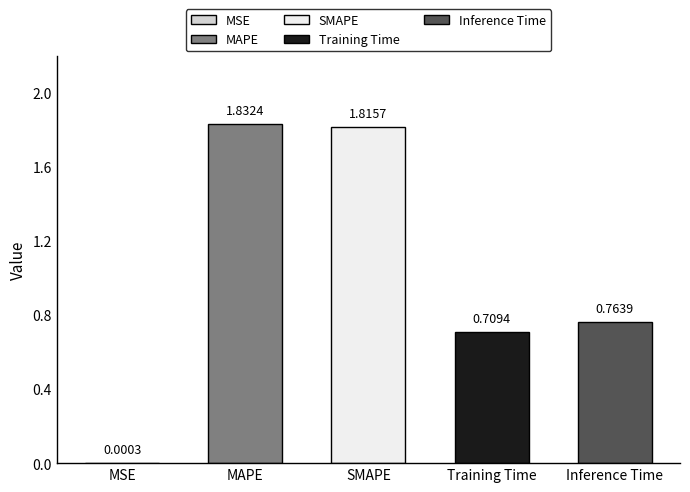

List the labels in order of value, smallest first.

MSE, Training Time, Inference Time, SMAPE, MAPE